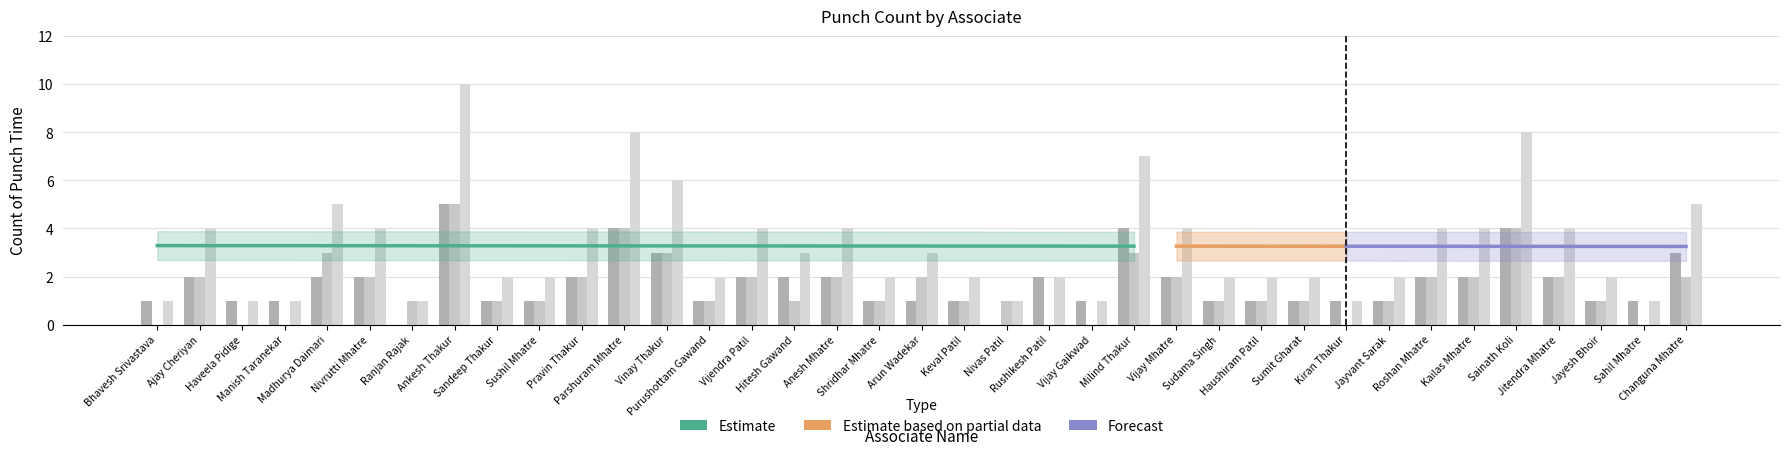

What is the sum of the Entry values at Sushil Mhatre and Jayesh Bhoir?

2